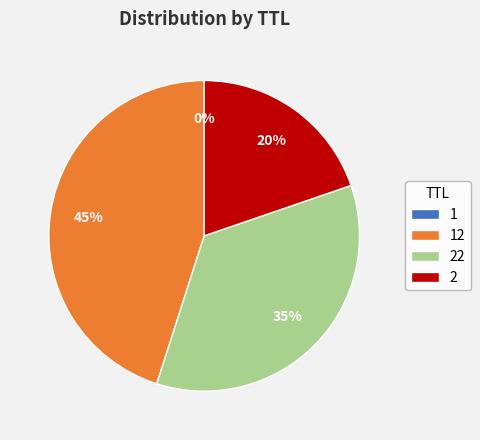

True or false: 22 accounts for 9% of the total.

False